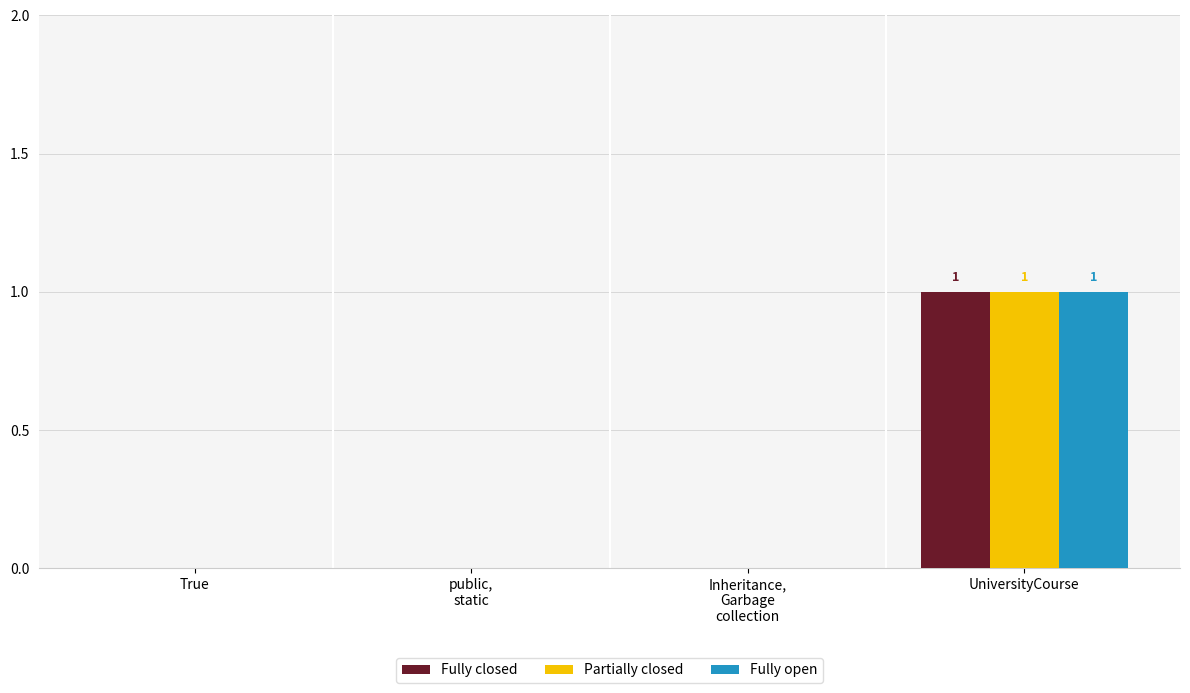

Does the chart contain stacked bars?

No